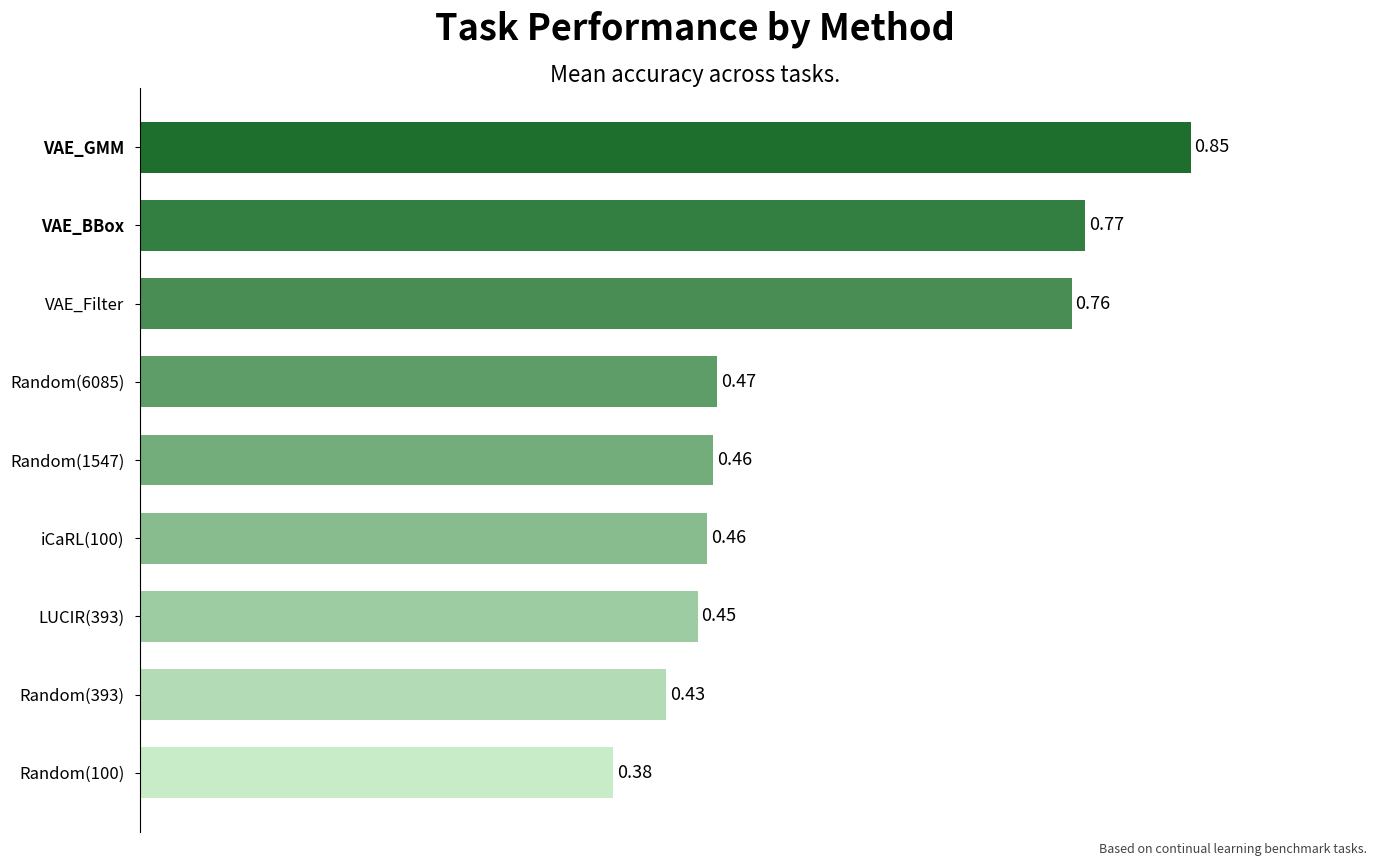

What is the average value?

0.6